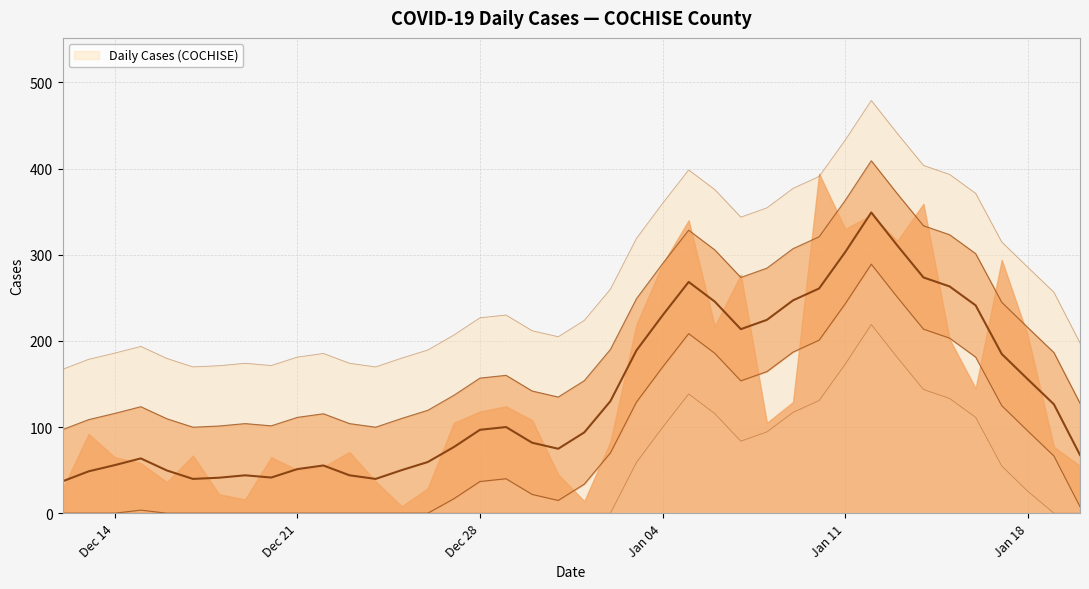

What is the sum of all values?

5595